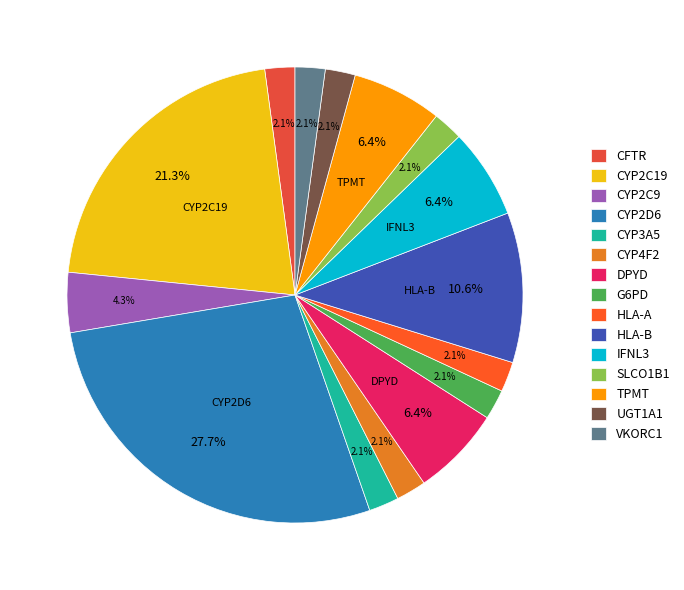

What is the ratio of the value at HLA-B to the value at DPYD?

1.7